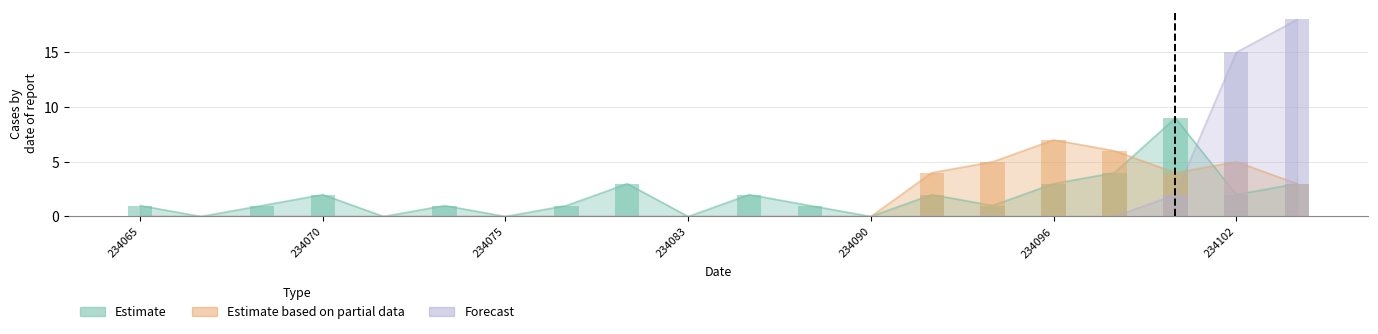

What is the difference between the maximum and minimum values in the Estimate based on partial data series?

7